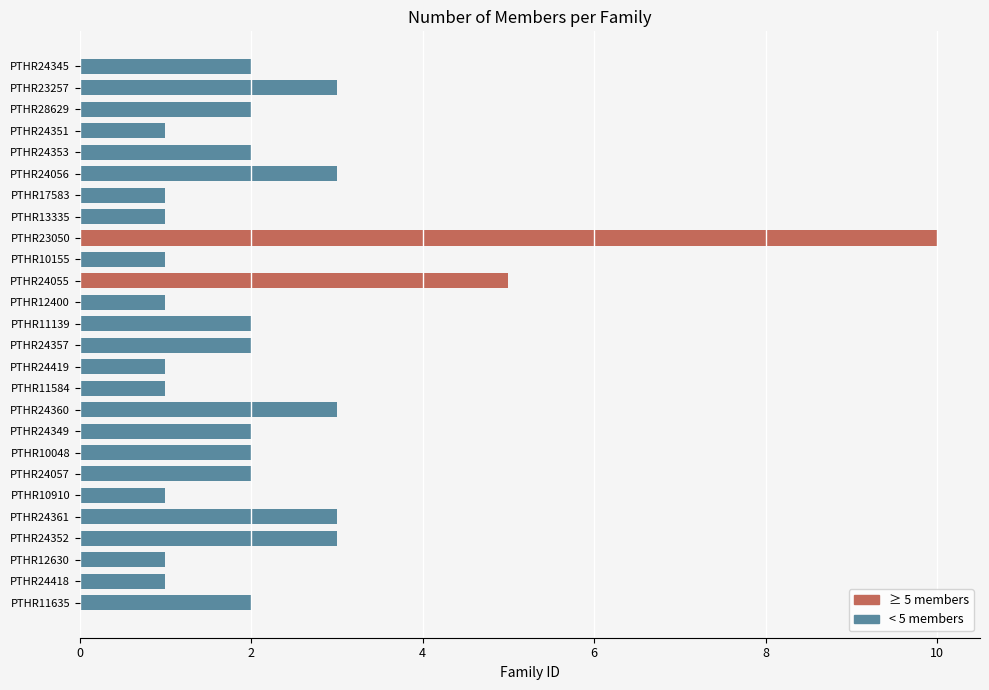

Where is the data nearest to the value 5?

PTHR24055